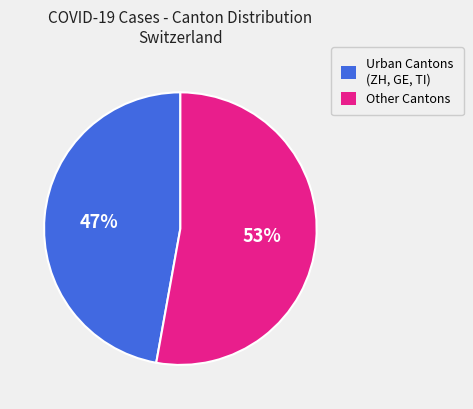

What is the smallest slice in the pie chart?

Urban Cantons (ZH, GE, TI)